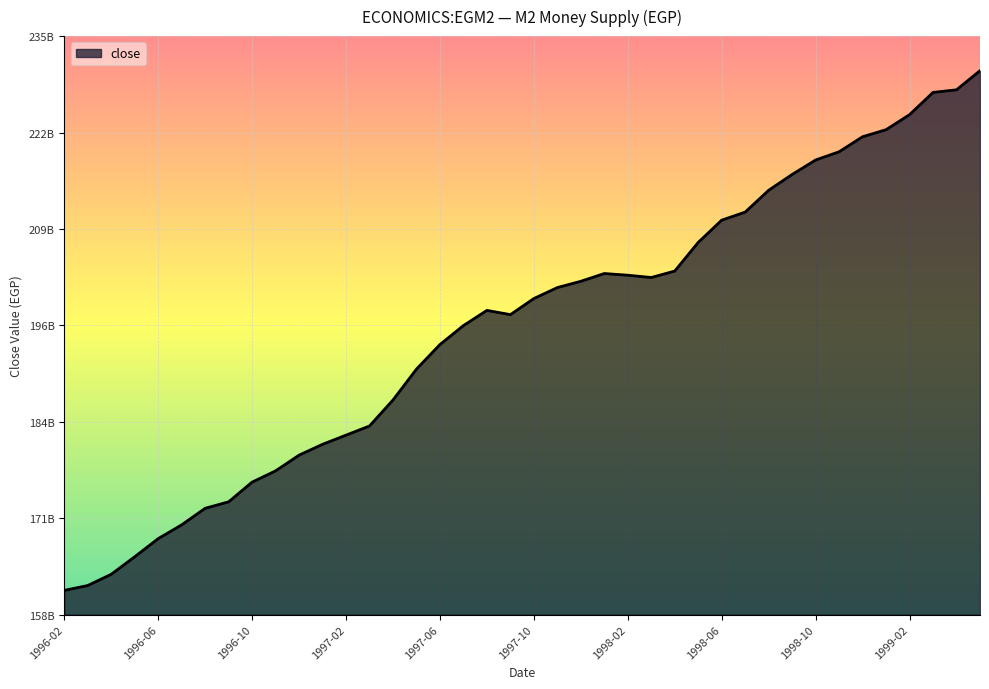

Does the chart have visible grid lines?

Yes